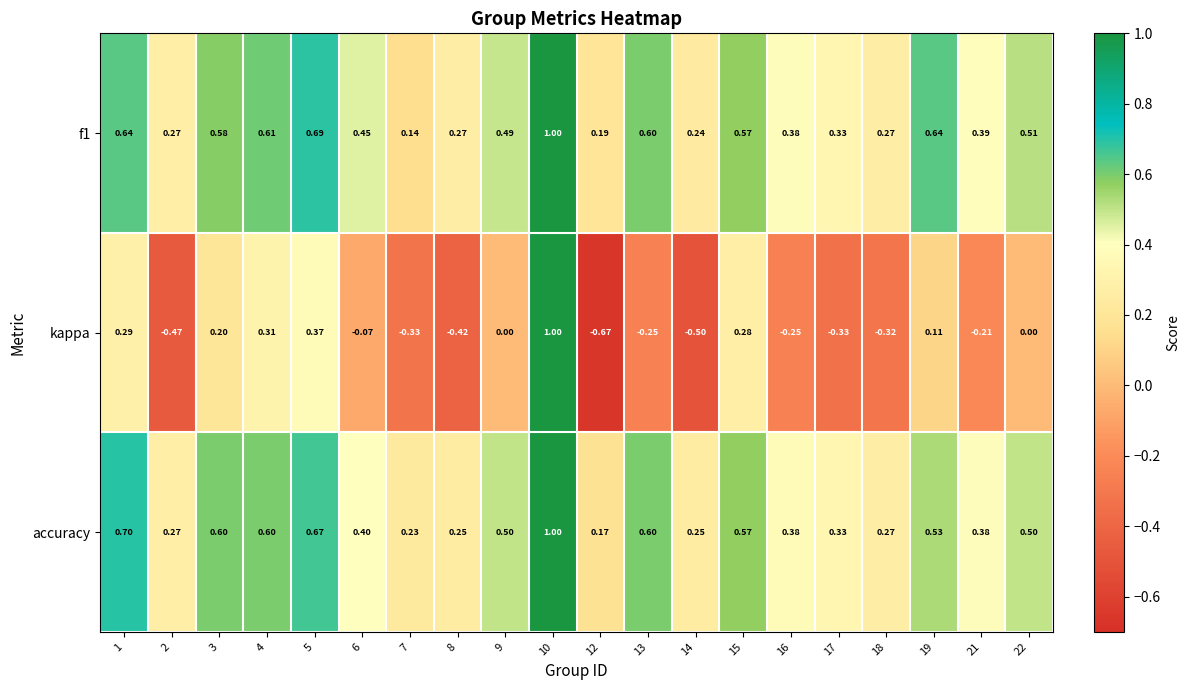

Which series has the widest spread of values?

kappa